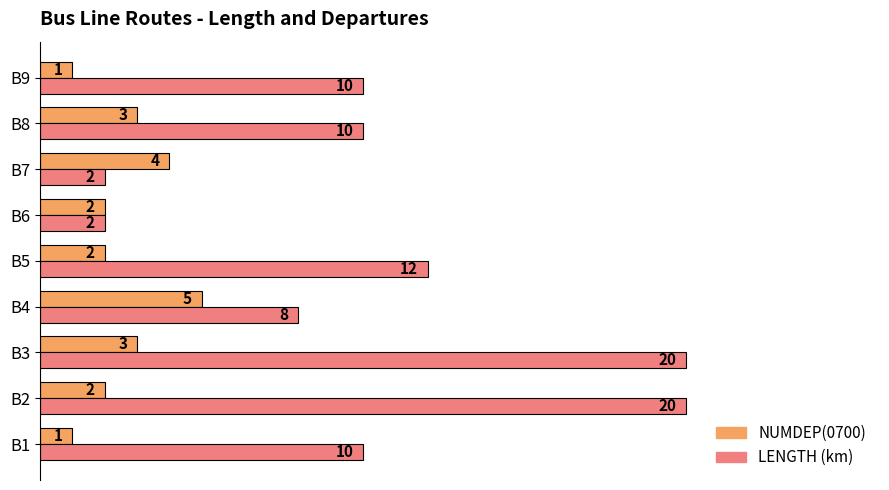

What is the greatest value displayed?

20